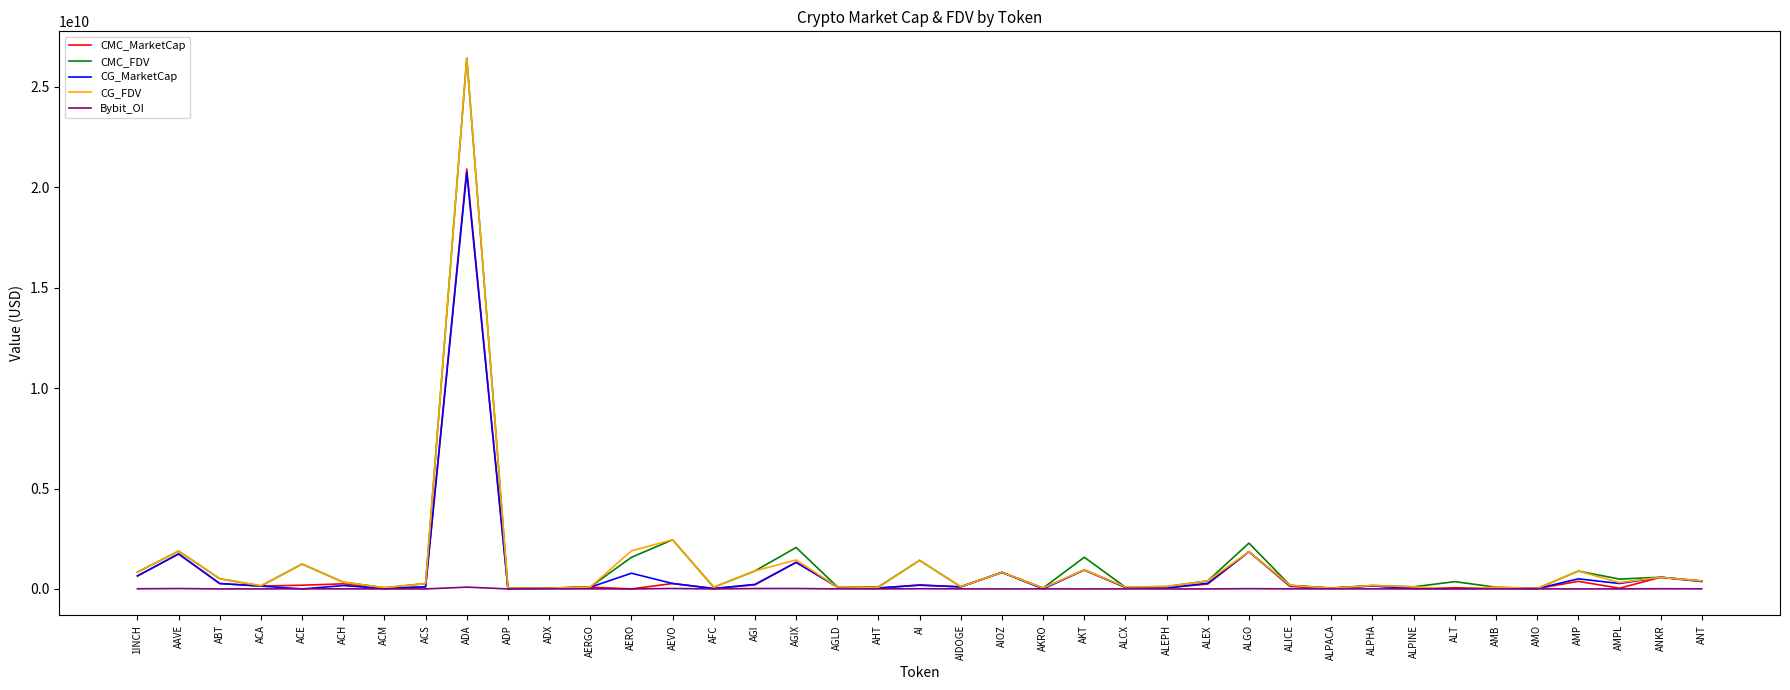

The CMC_FDV series shows 26432002927.6 at ADA. True or false?

True